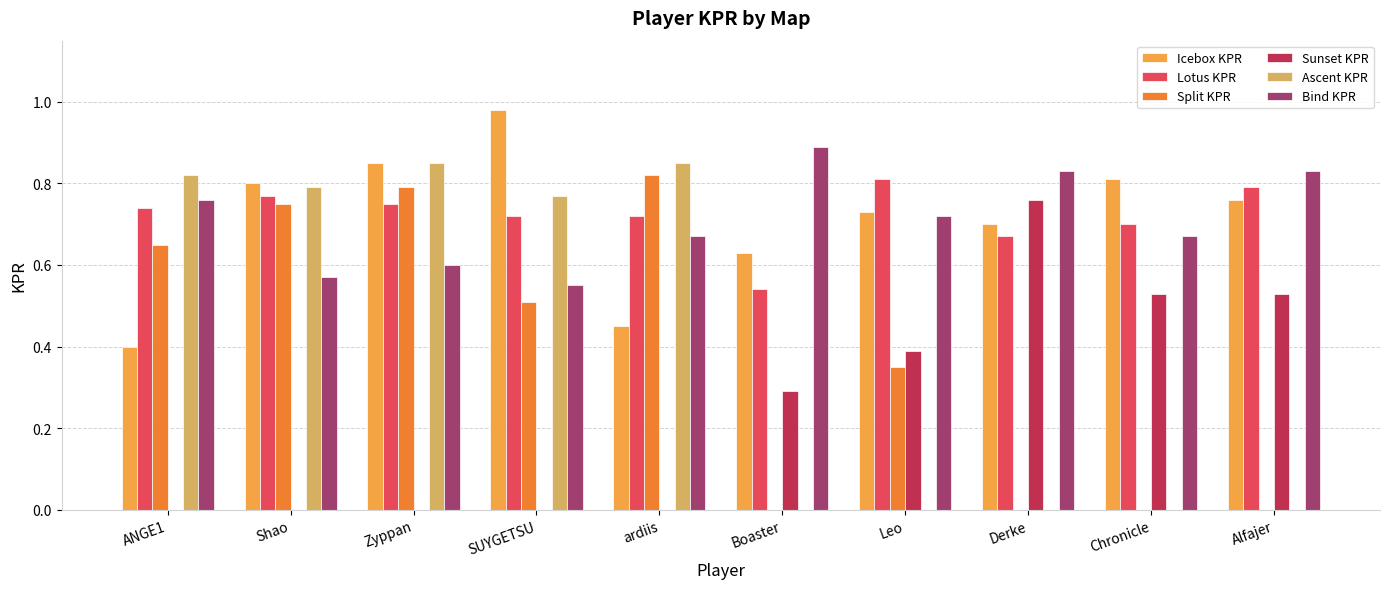

Is it true that Bind KPR equals 1.1 at Leo?

False